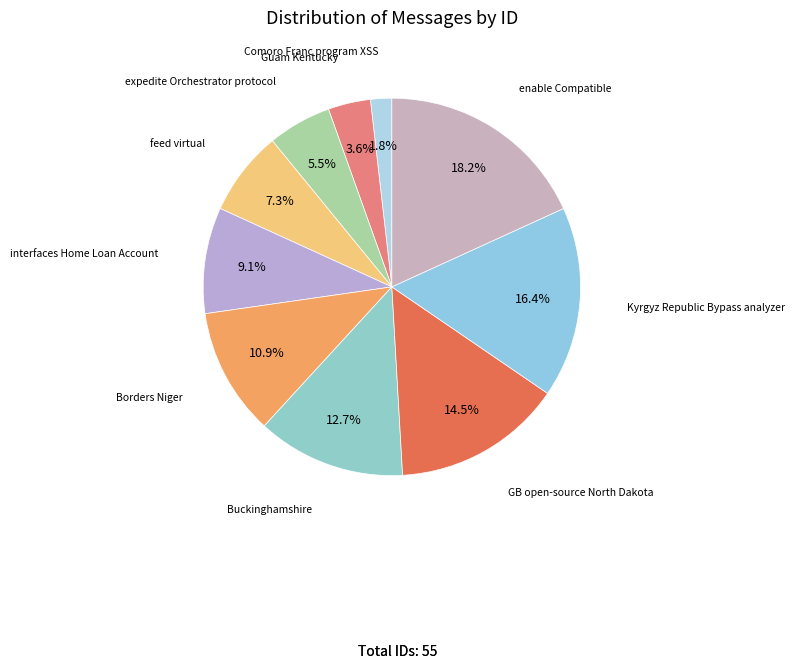

What is the largest slice in the pie chart?

enable Compatible